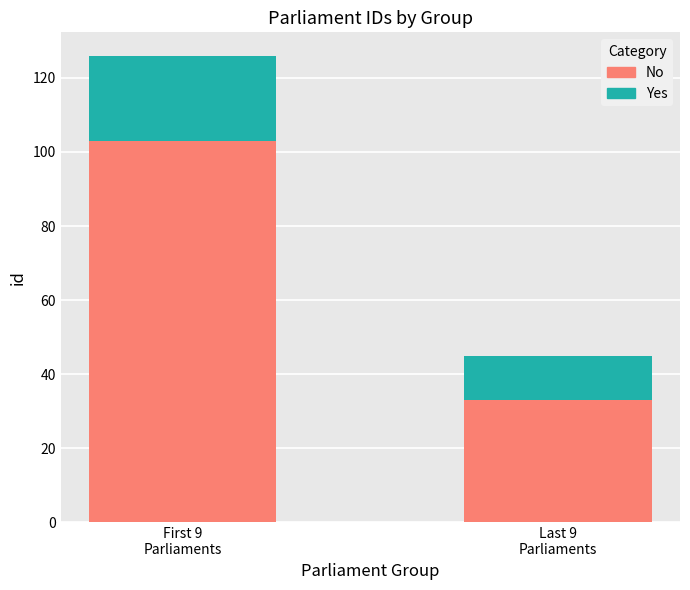

What is the average value of the No series?

68